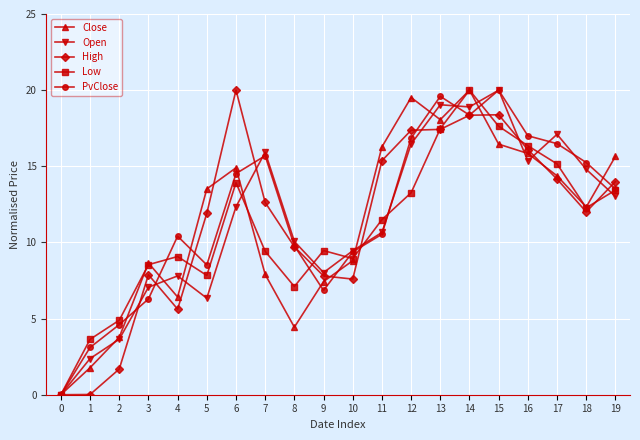

True or false: Low and Close cross at least once.

True